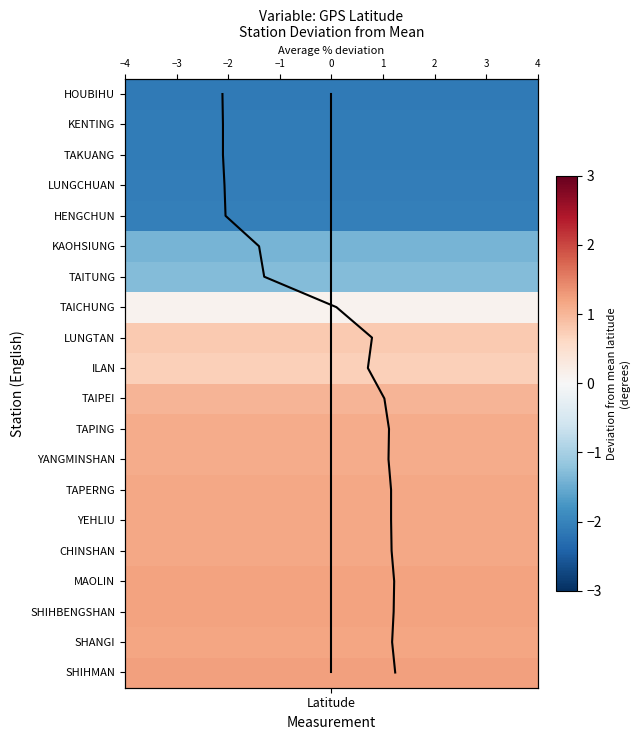

At which label does Deviation reach its minimum?

Latitude